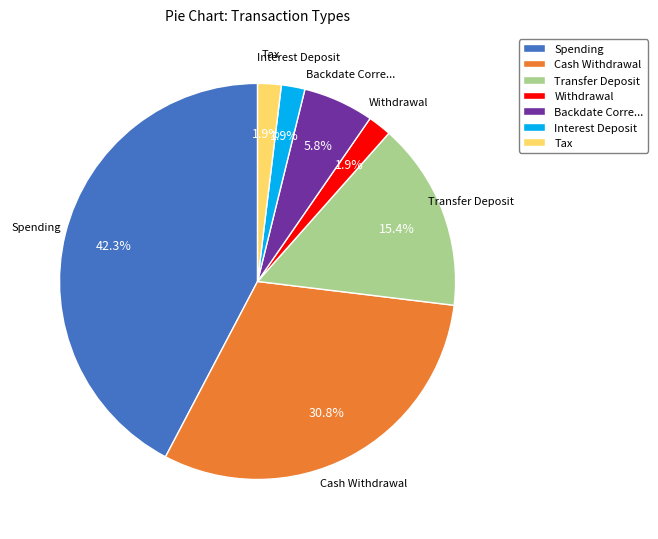

To the nearest percent, what is the difference between the largest and smallest slice percentages?

40%